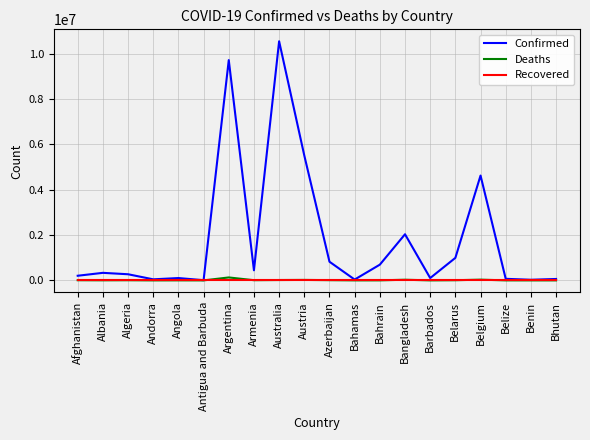

Which series has the largest total across all categories?

Confirmed